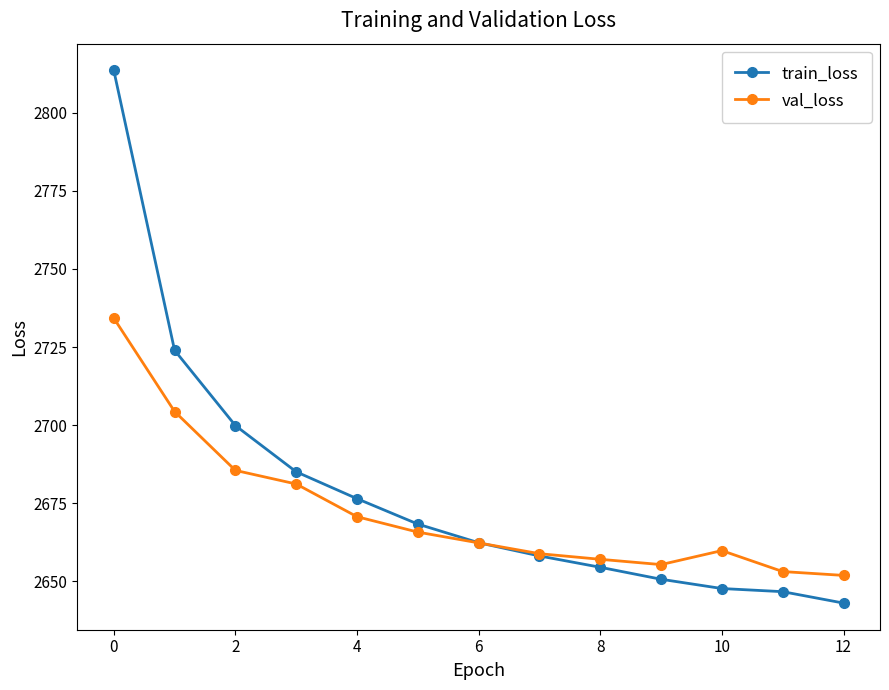

What is the value of the train_loss point at the 8th from the left?

2658.1